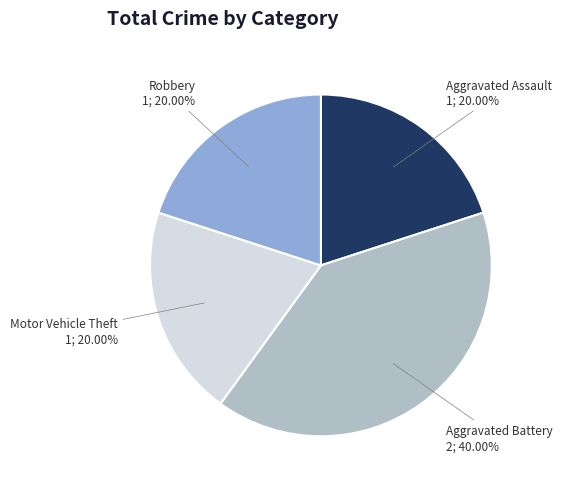

To the nearest percent, what is the average slice percentage?

25%